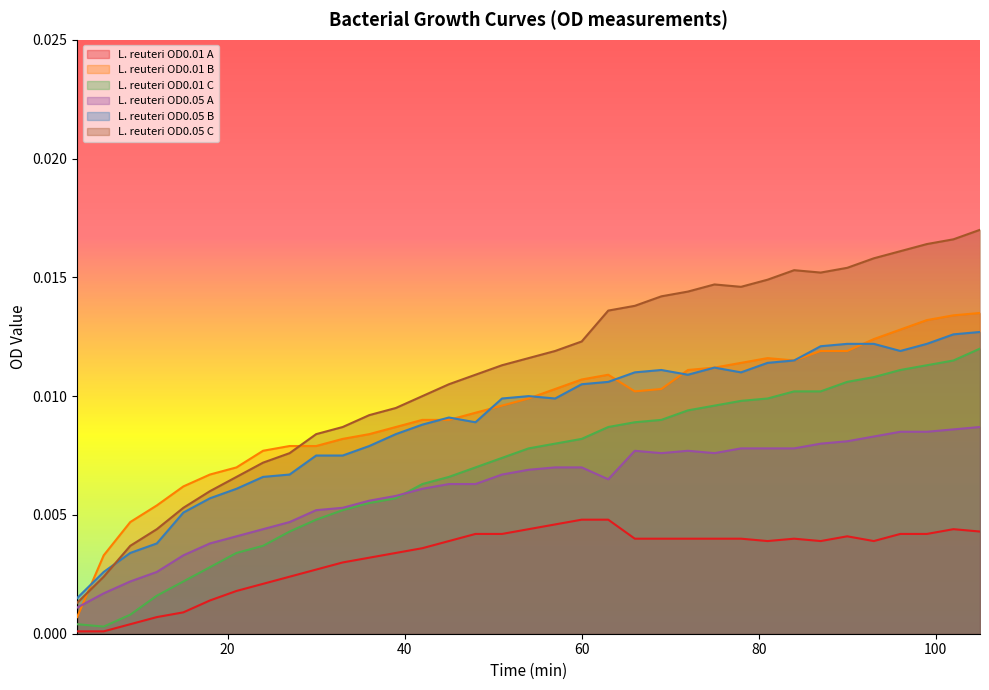

How many lines are shown in the chart?

6